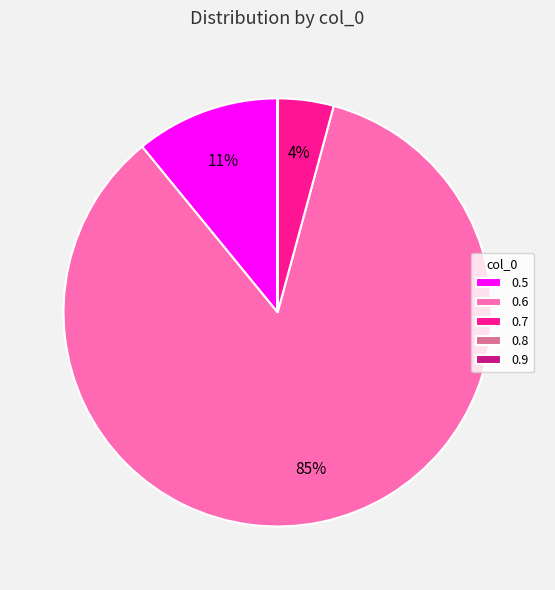

To the nearest percent, what is the combined percentage of 0.7 and 0.5?

15%